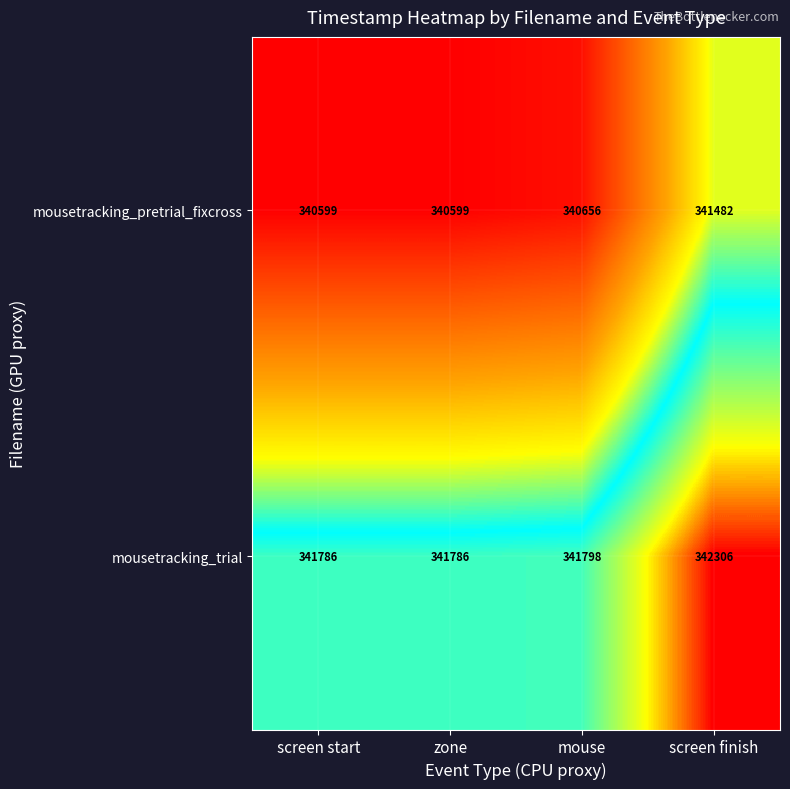

What is the difference between the highest and lowest values at screen start?

1187